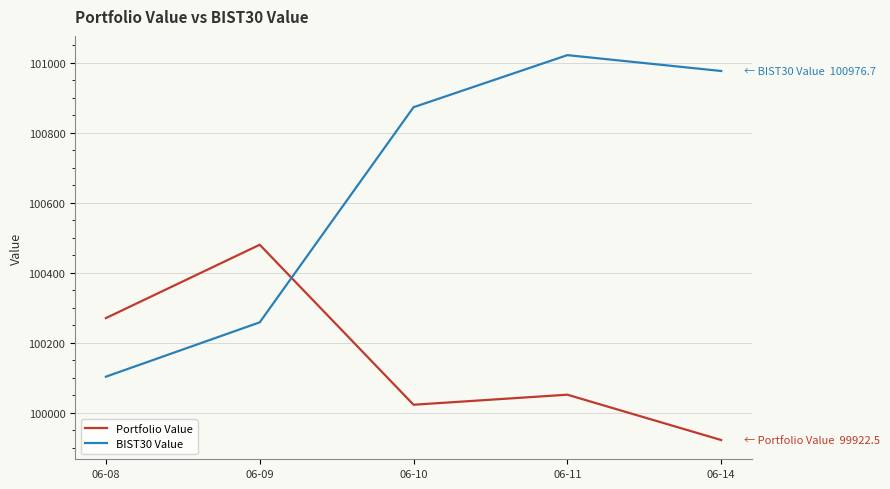

Which category has the lowest value across all series?

06-14